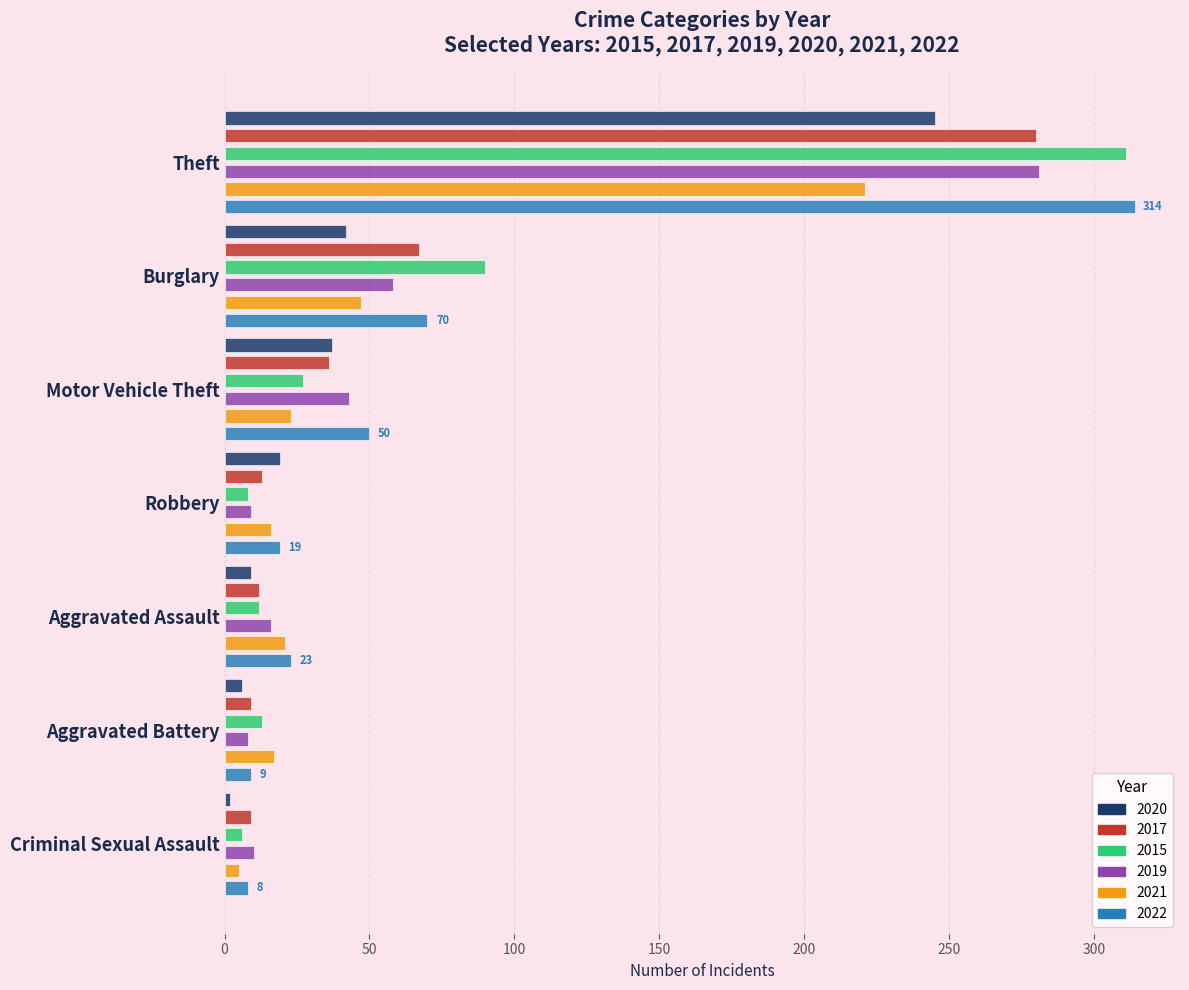

What is the label of the 5th bar from the right?

Motor Vehicle Theft